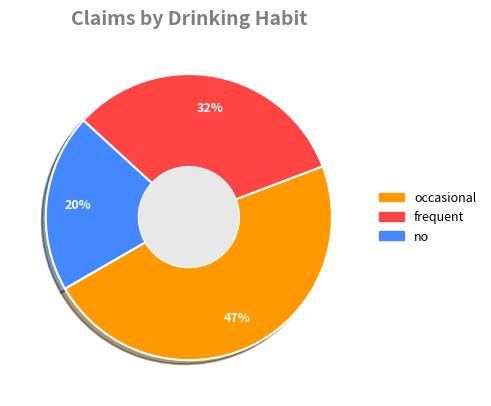

To the nearest percent, what is the average slice percentage?

33%